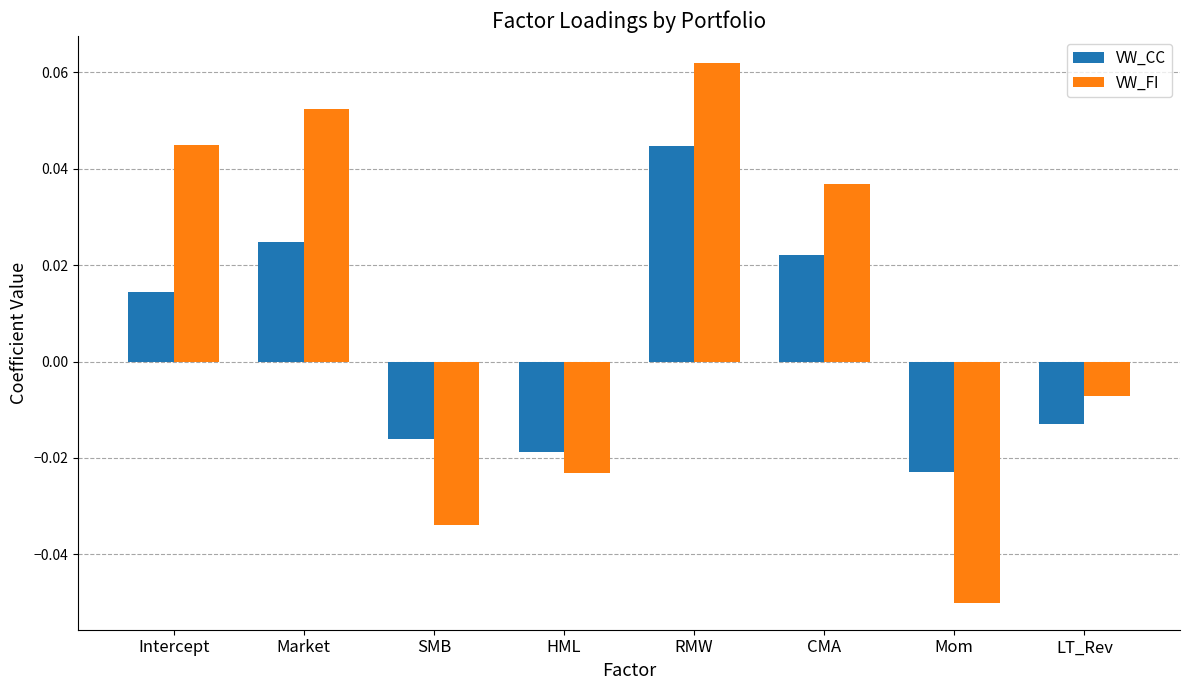

What are all the series names shown in the legend?

VW_CC, VW_FI